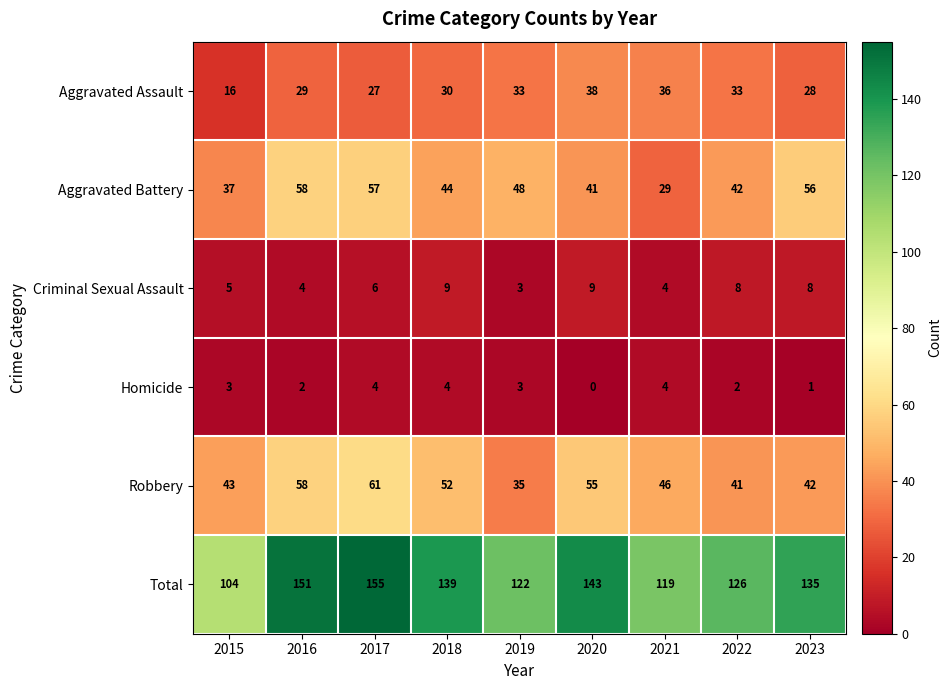

What is the difference between the highest and lowest values at 2020?

143